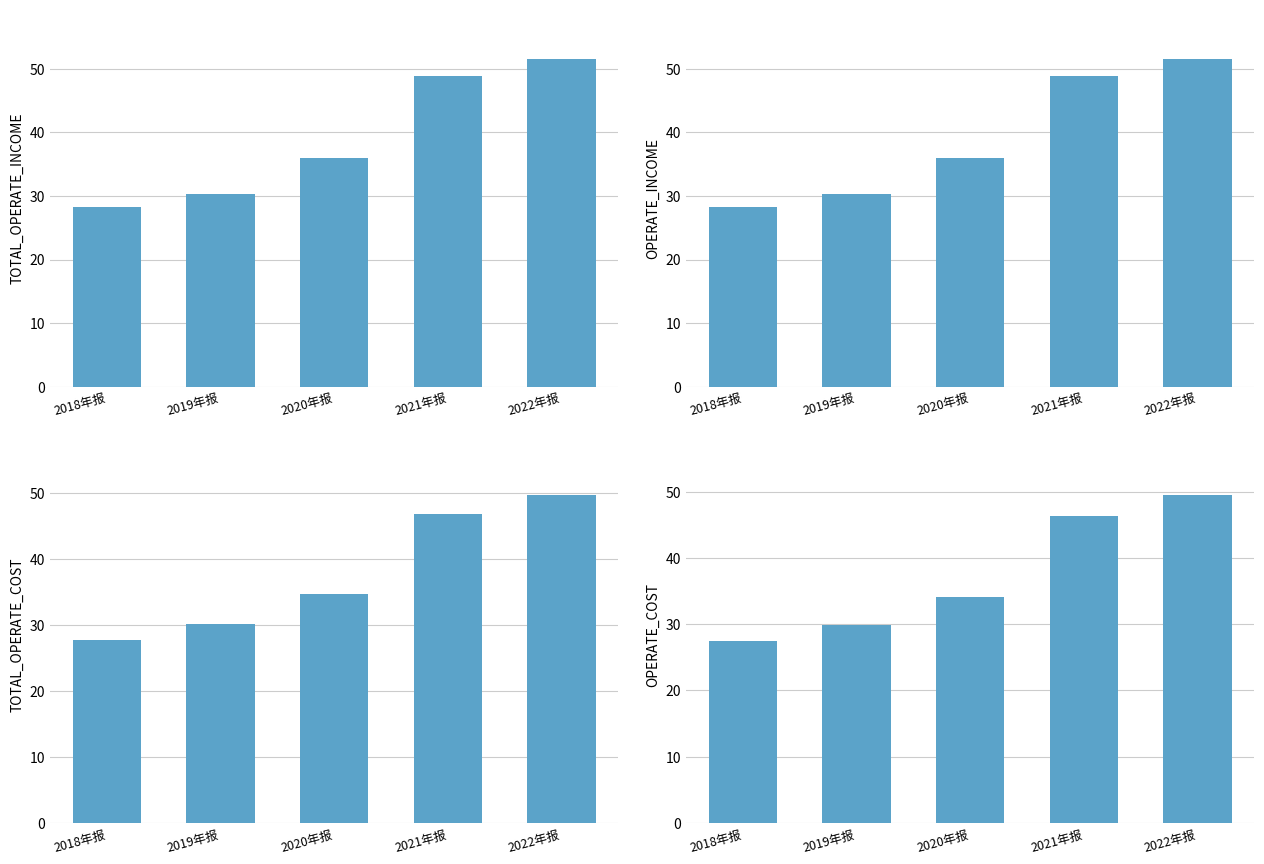

How many data points in OPERATE_INCOME are above 35?

3